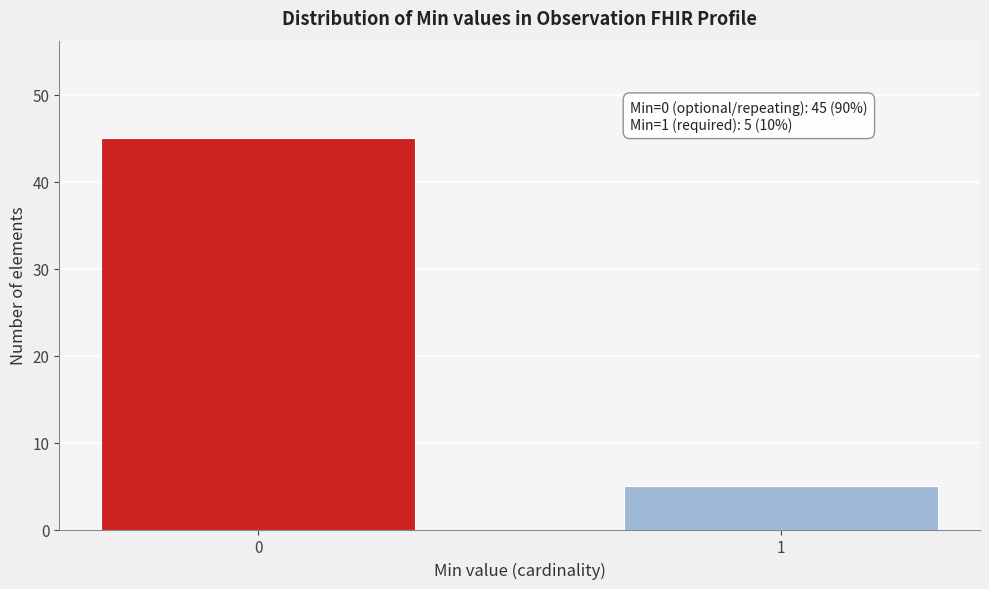

Reading left to right, list all the values displayed in this chart.

0=45	1=5